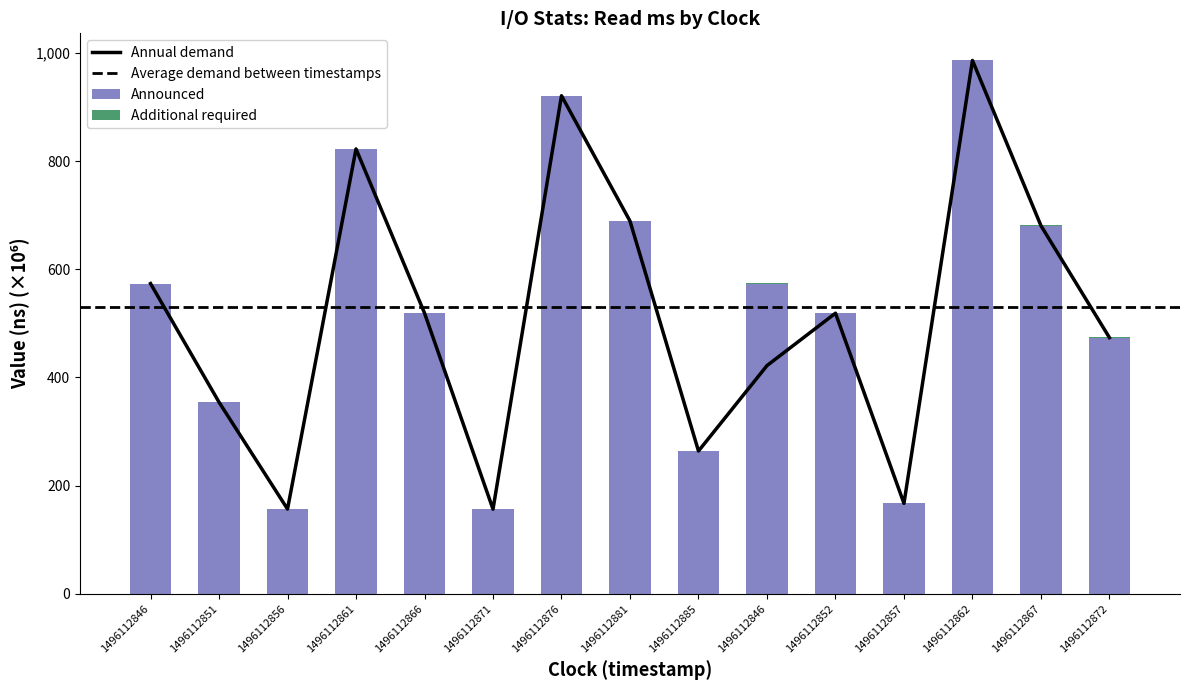

What is the label of the 13th bar from the left?

1496112862